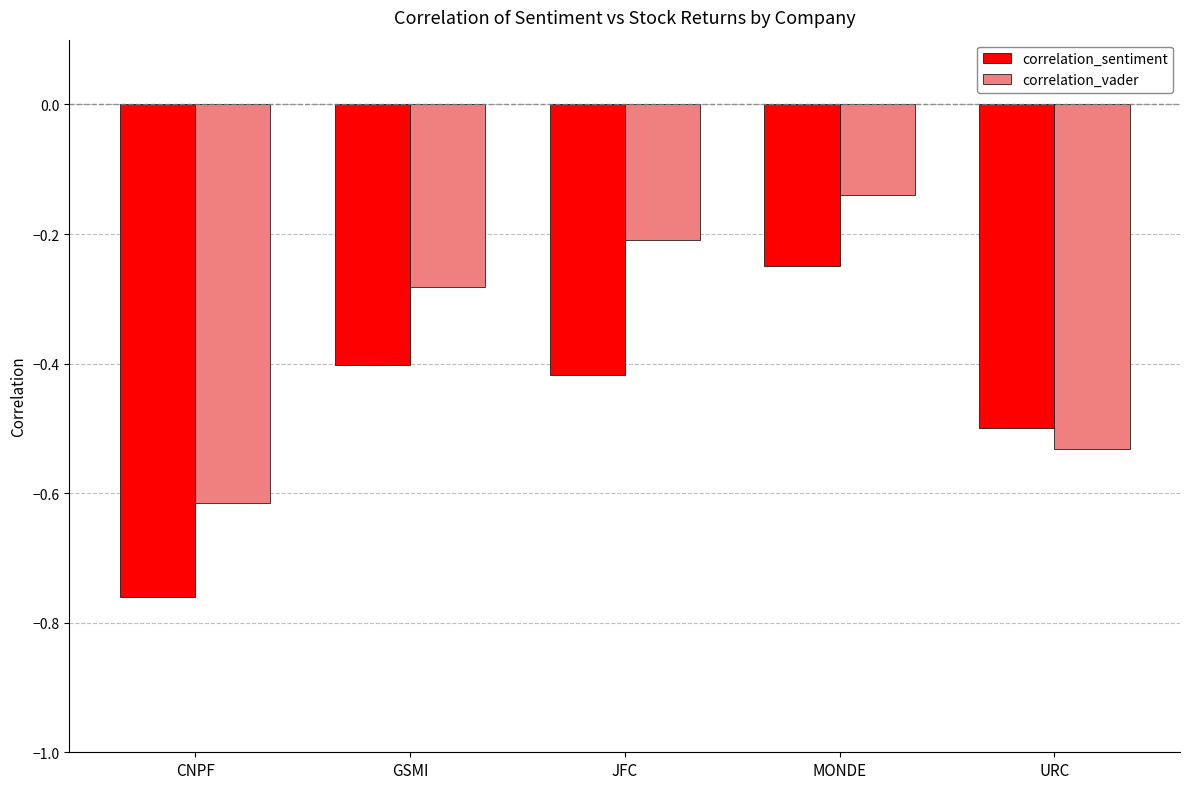

The value of correlation_vader at CNPF is -0.3. True or false?

False